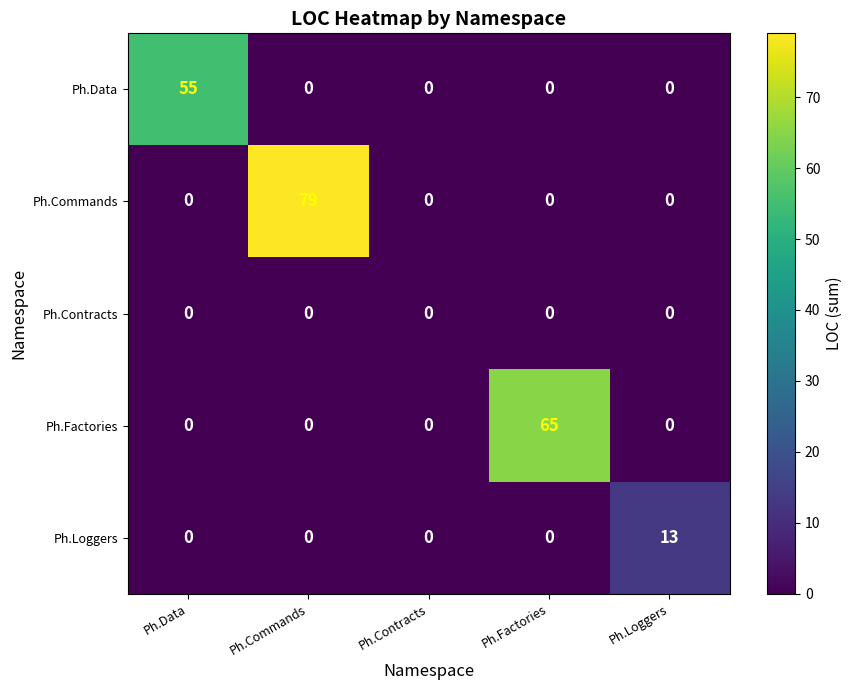

Which series has the widest spread of values?

Ph.Commands